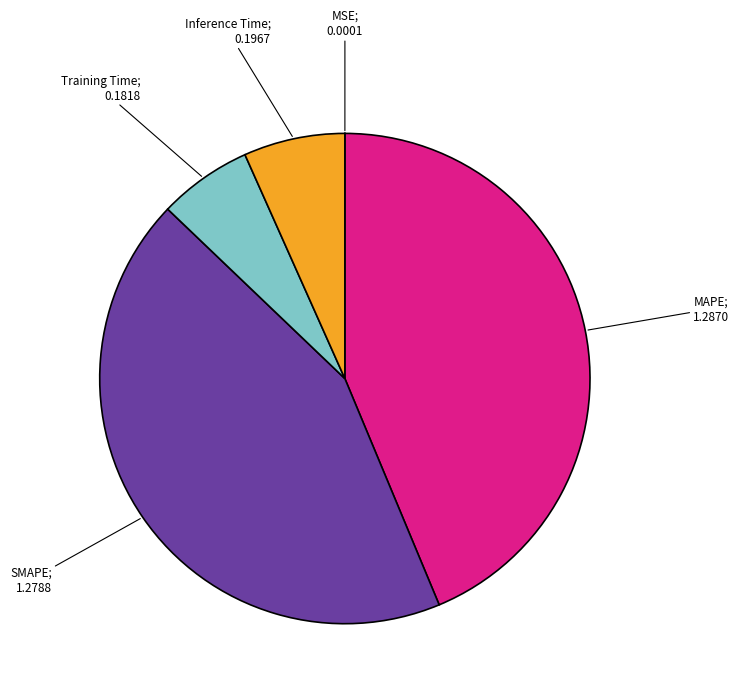

Is there any slice that represents more than half of the pie?

No